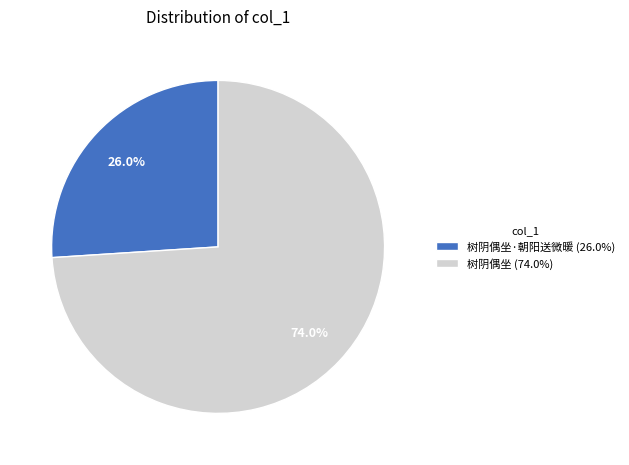

How many slices are in this pie chart?

2